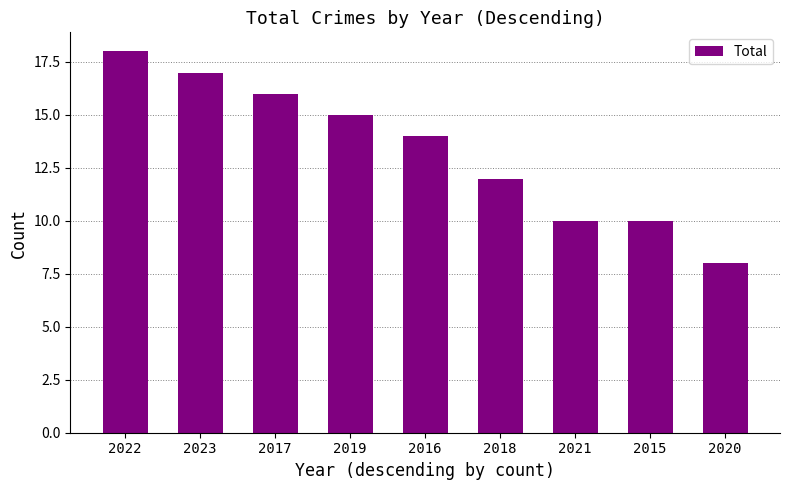

Reading right to left, transcribe all the data shown in this chart.

2020=8	2015=10	2021=10	2018=12	2016=14	2019=15	2017=16	2023=17	2022=18